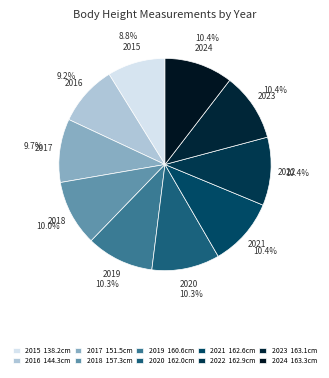

Is the sum of 2023 and 2015 greater than half?

No